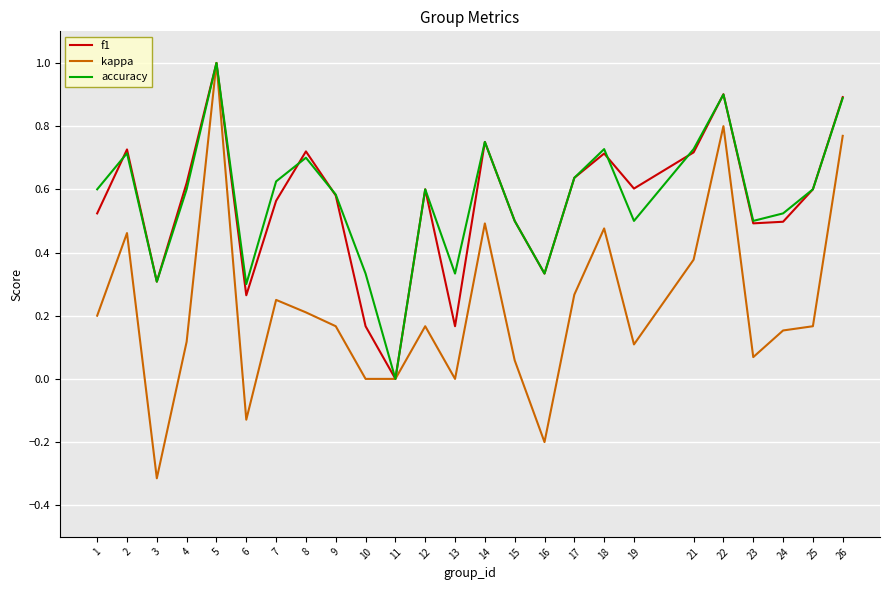

How many lines are shown in the chart?

3